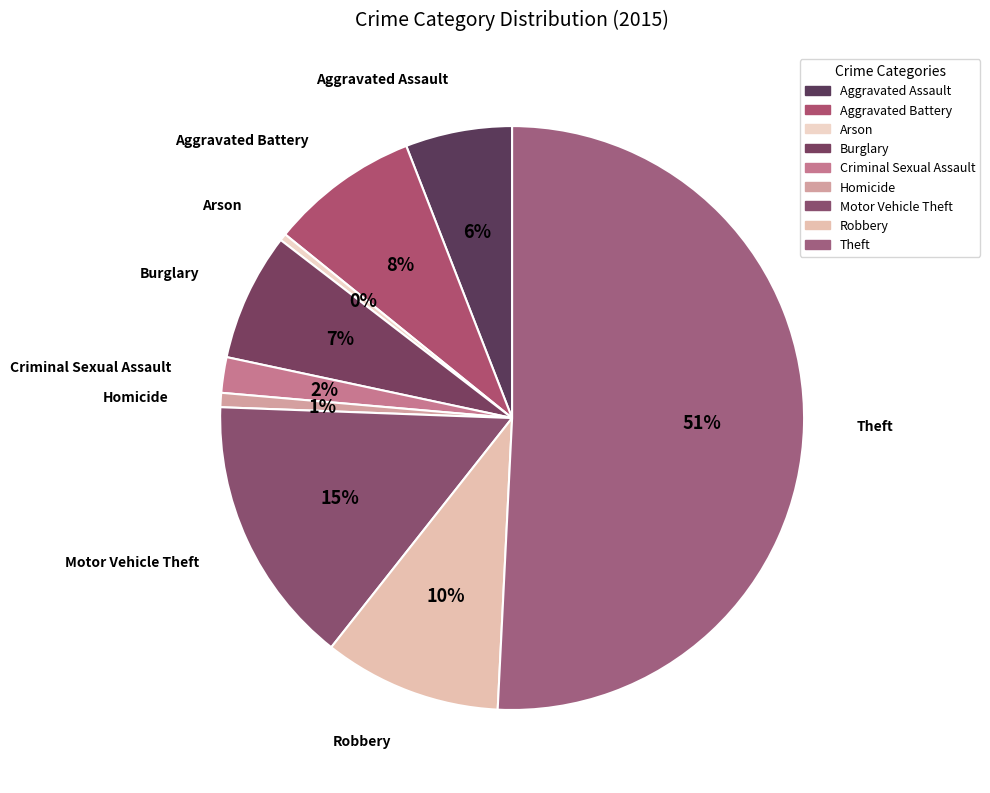

What portion of the pie excludes Motor Vehicle Theft?

85.0%